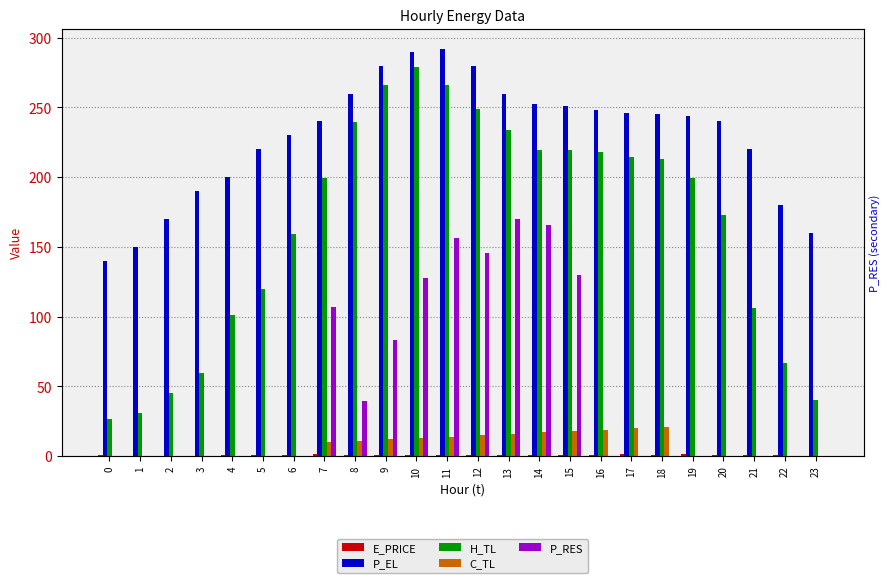

Which series has the largest range (max minus min)?

H_TL